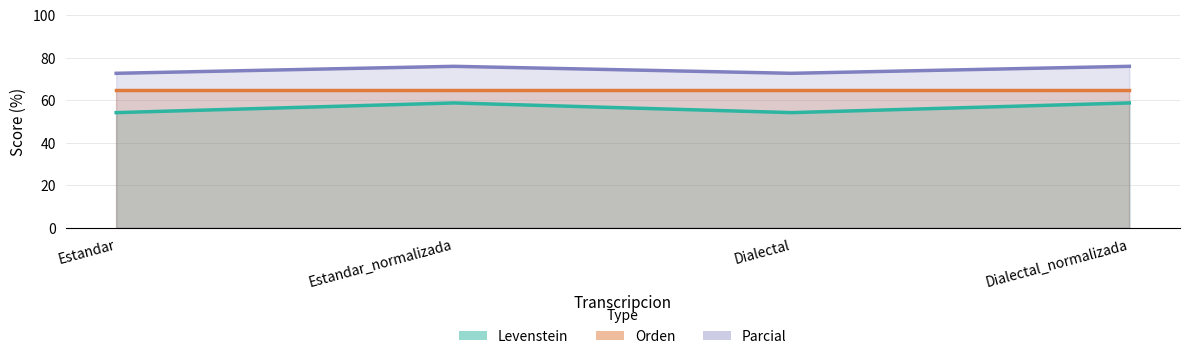

True or false: Levenstein has a value of 24.5 at Estandar_normalizada.

False